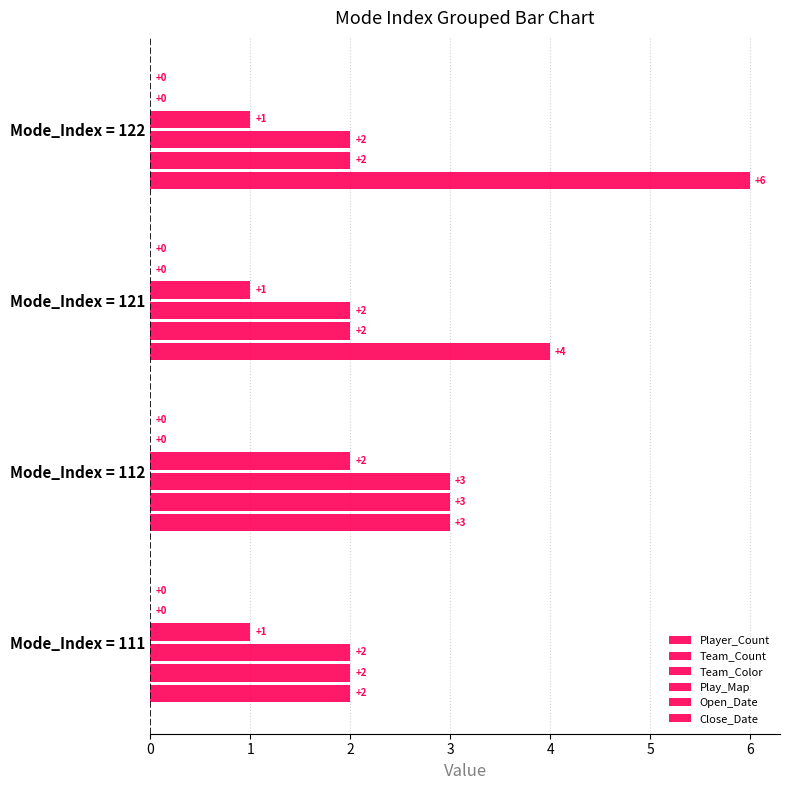

How many data points in Team_Count are above 2?

1